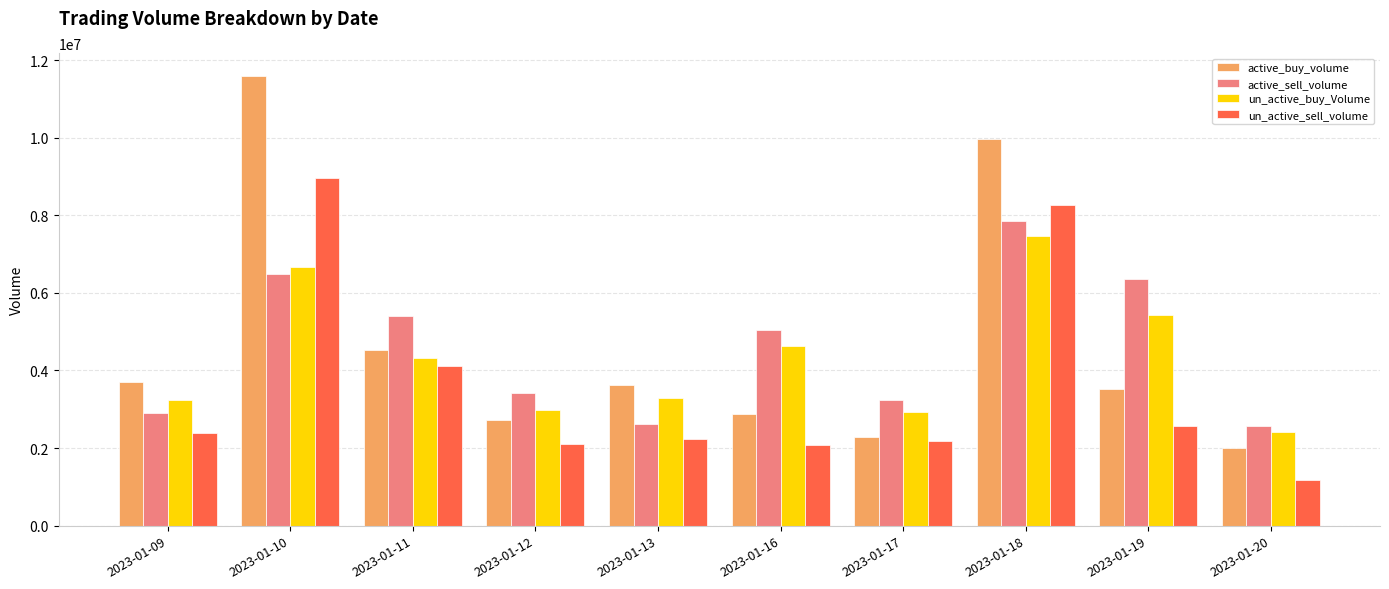

Rank the series at 2023-01-20 from lowest to highest value.

un_active_sell_volume, active_buy_volume, un_active_buy_Volume, active_sell_volume